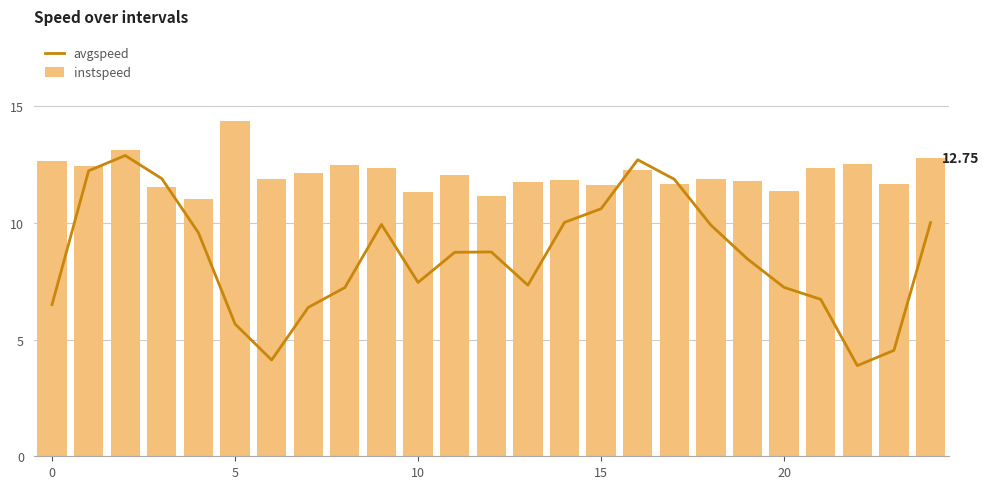

What is the difference between the second highest and second lowest values in the instspeed series?

2.0